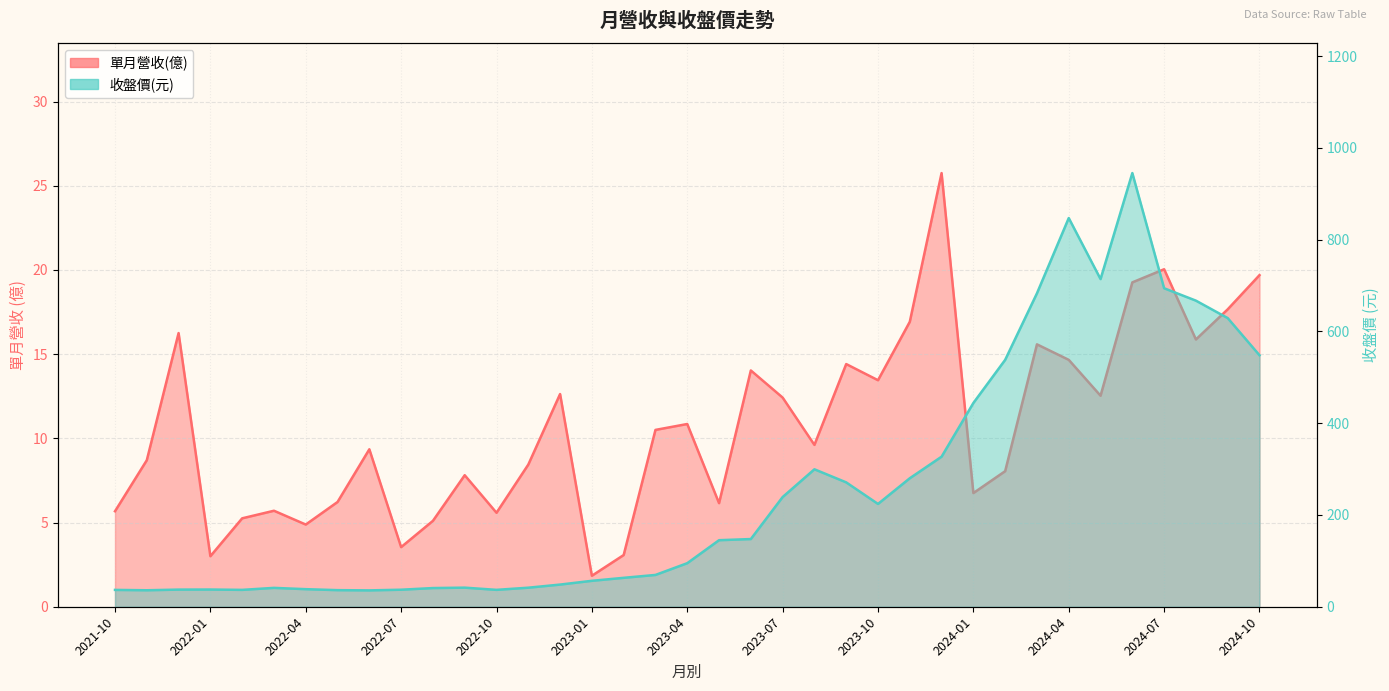

True or false: 單月營收(億) has more than 0 points higher than both neighbors.

True